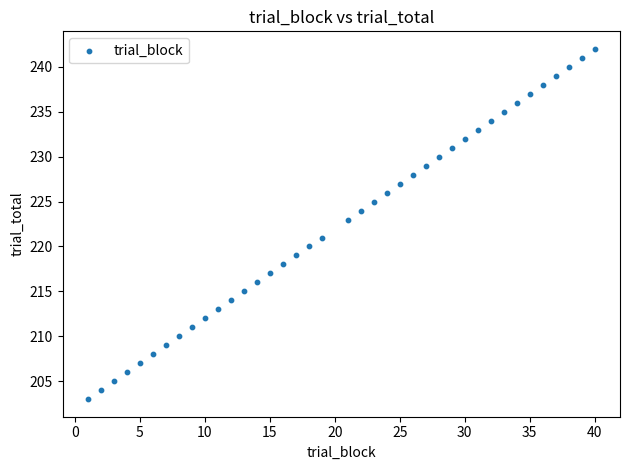

What is the range of Y values (max minus min)?

39